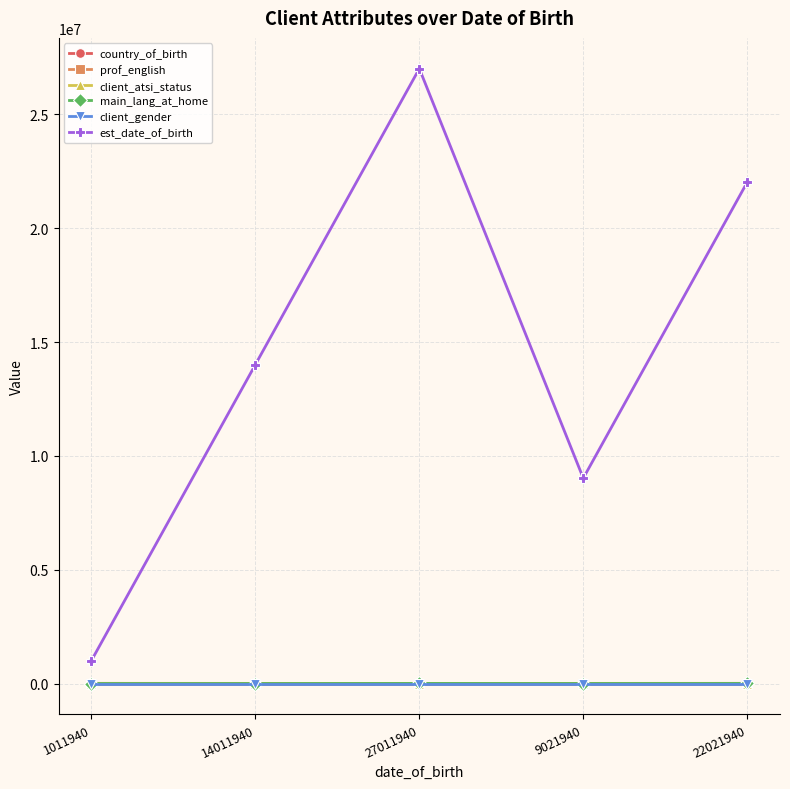

The value of client_gender at 9021940 is 3. True or false?

True